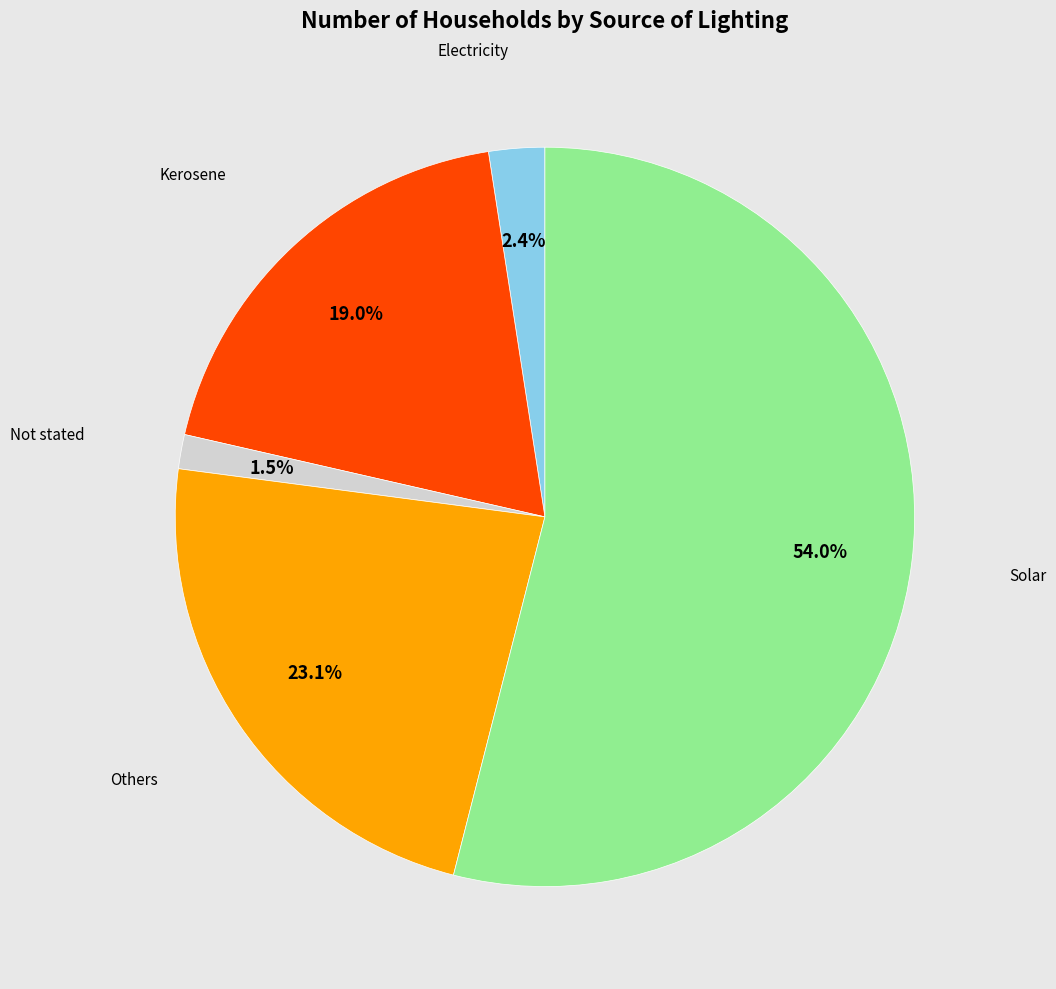

Which category has the smallest portion of the pie?

Not stated